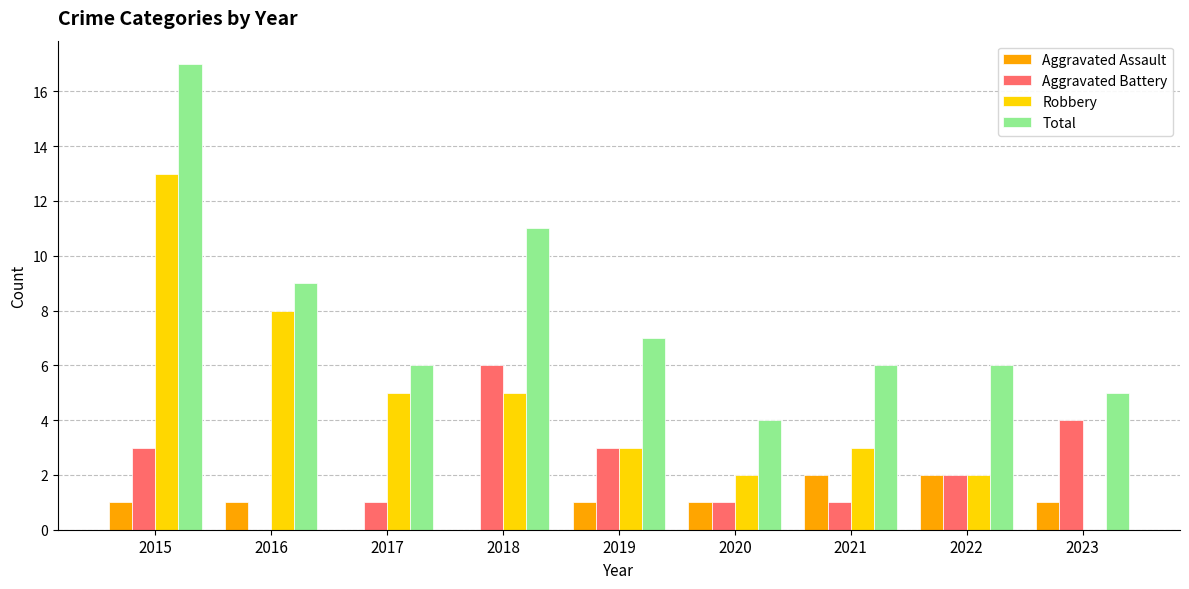

What is the approximate value of Total at 2022?

6